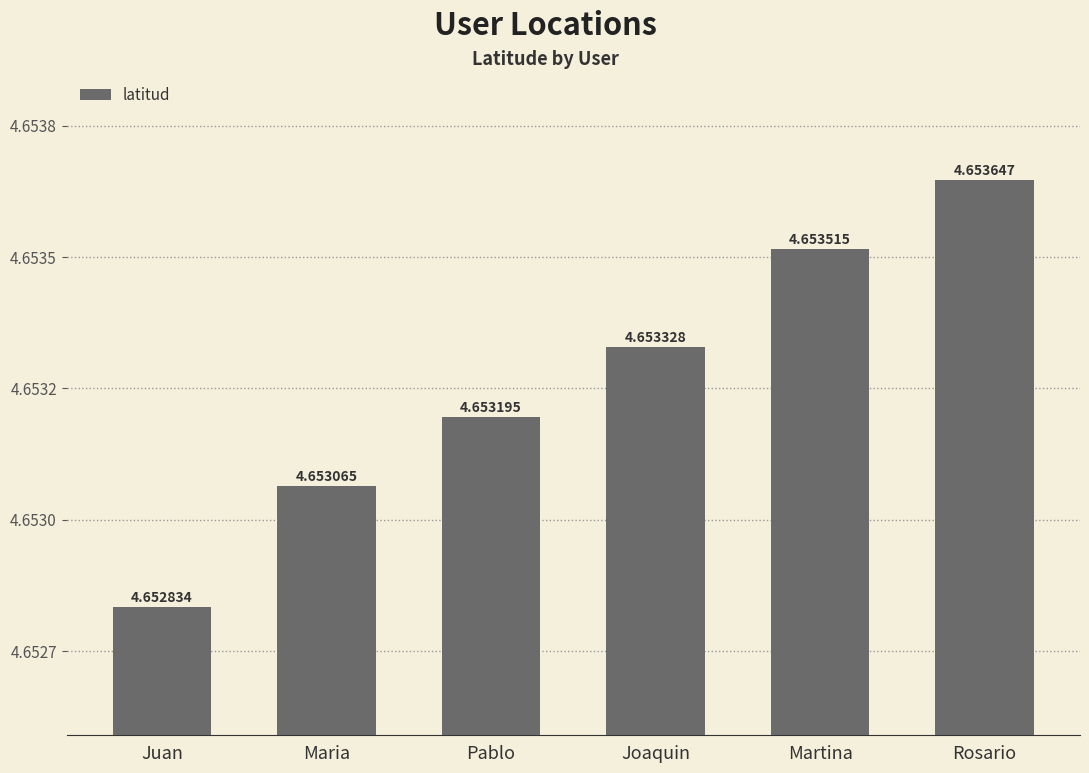

Are the bars horizontal?

No